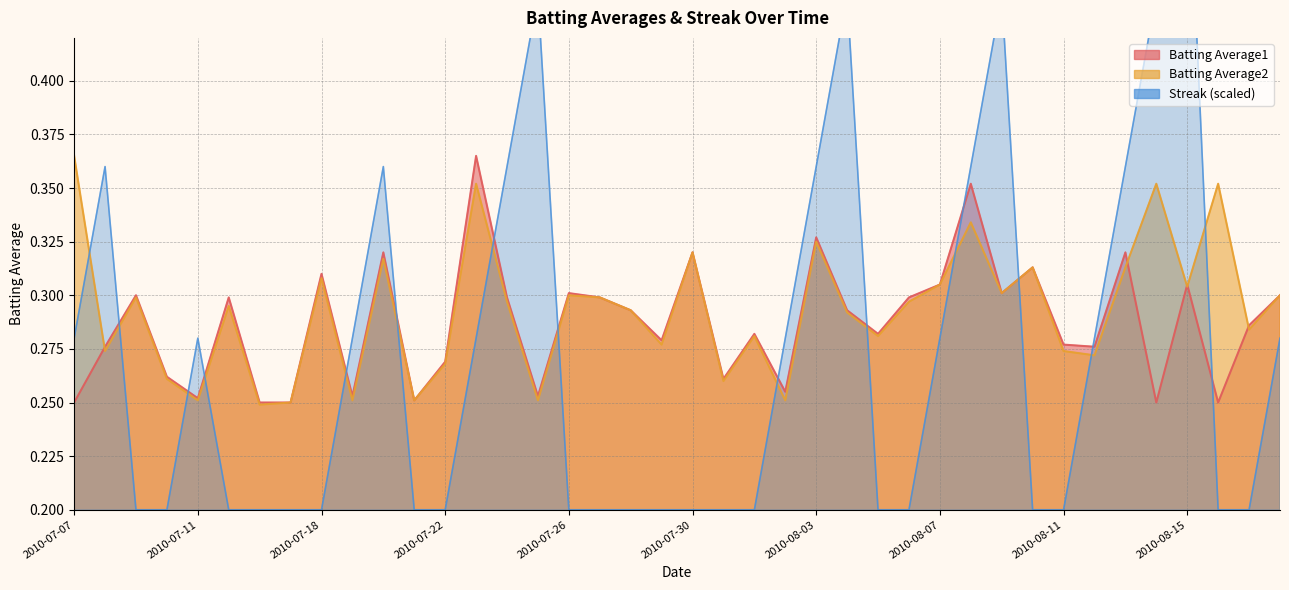

What is the difference between the highest and lowest values at 2010-07-09?

0.1